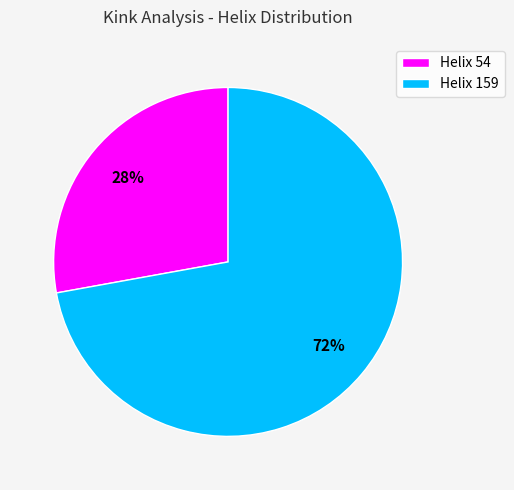

Which category has the biggest portion of the pie?

Helix 159